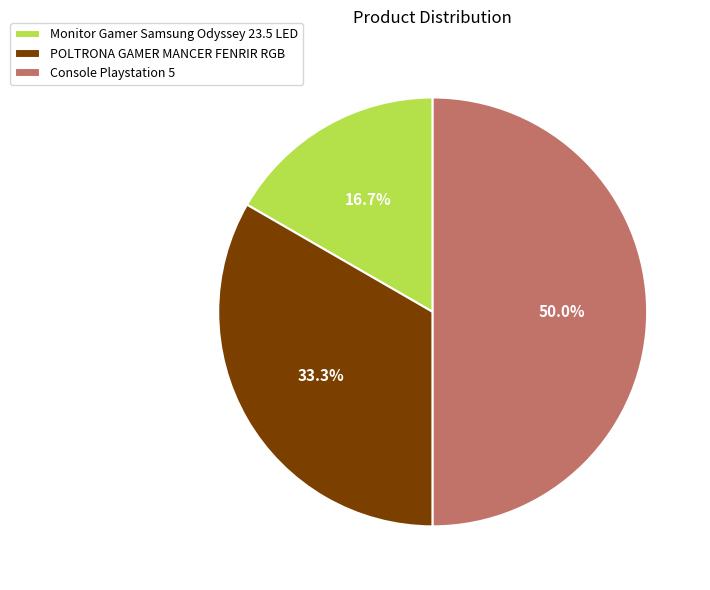

True or false: Console Playstation 5 accounts for 50% of the total.

True